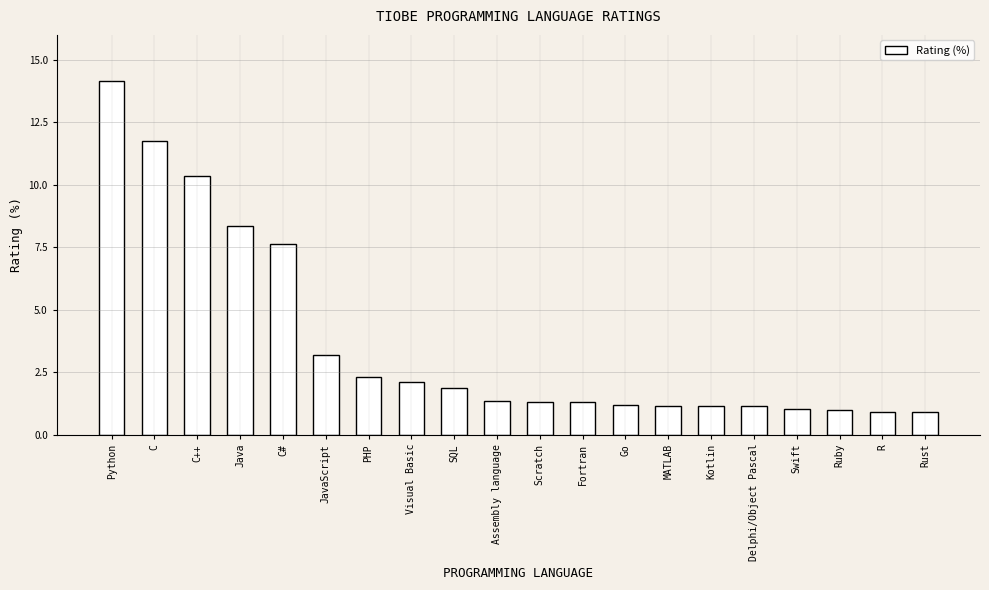

What position from the left is Delphi/Object Pascal?

16